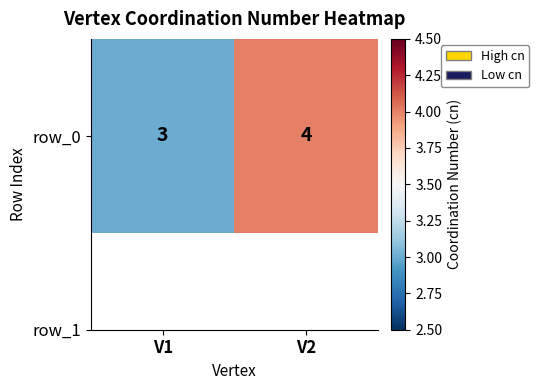

Reading left to right, what are all the values shown in this chart?

3	4